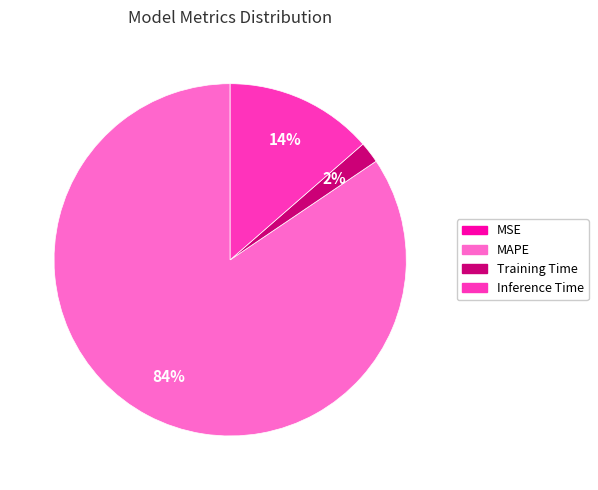

What is the largest slice in the pie chart?

MAPE